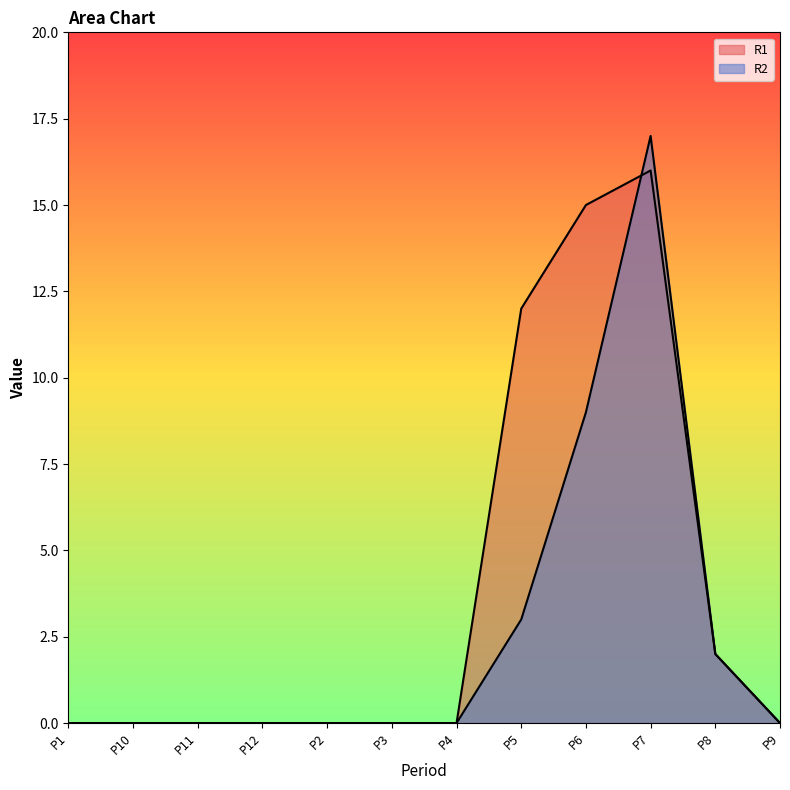

Where do R2 and R1 first cross each other?

P6 and P7